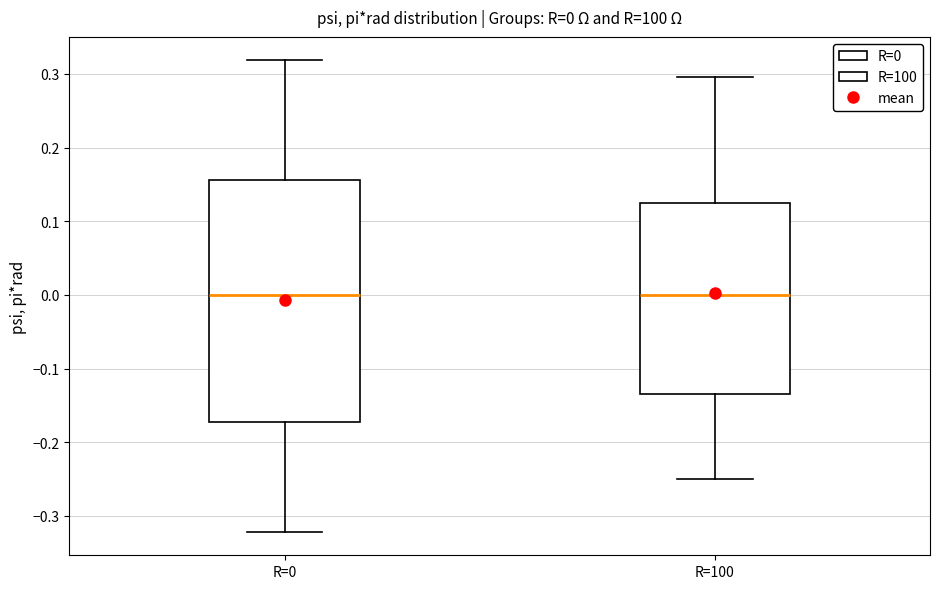

Comparing the boxes themselves (not the whiskers), which one is the tallest?

R=0